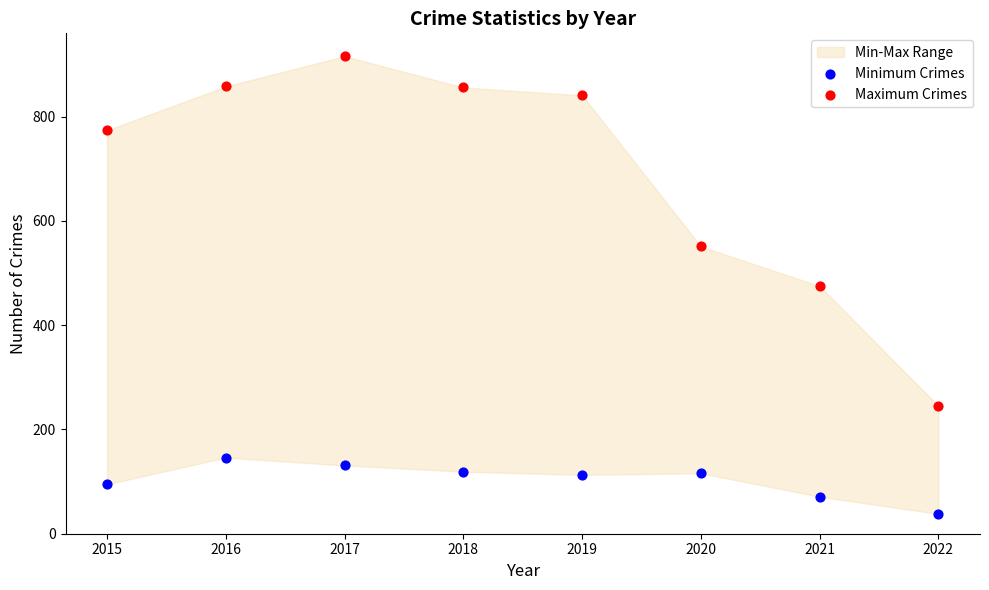

Which series contains the lowest Y value?

Minimum Crimes